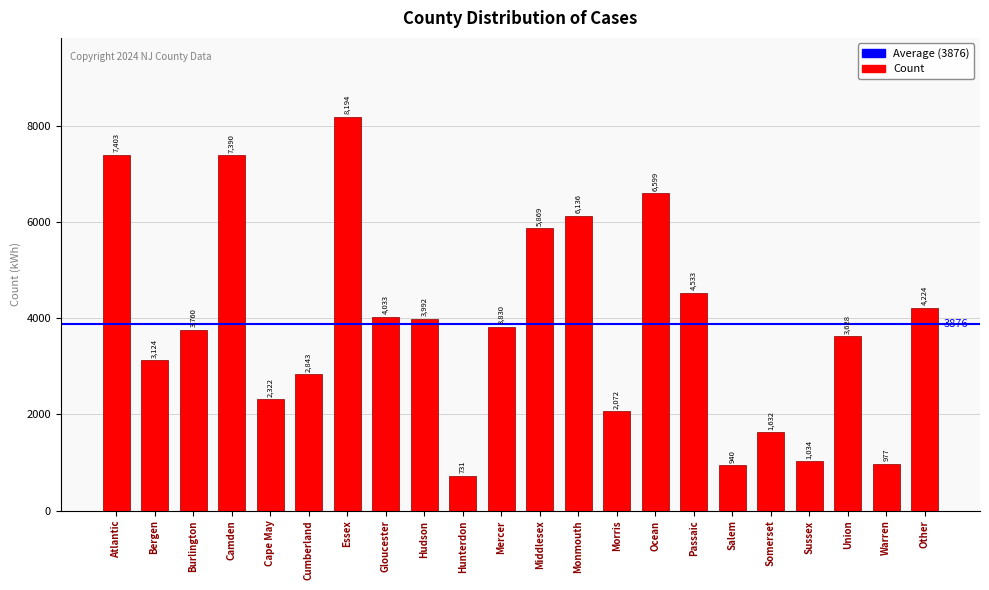

What is the sum of the values at Camden and Union?

11018